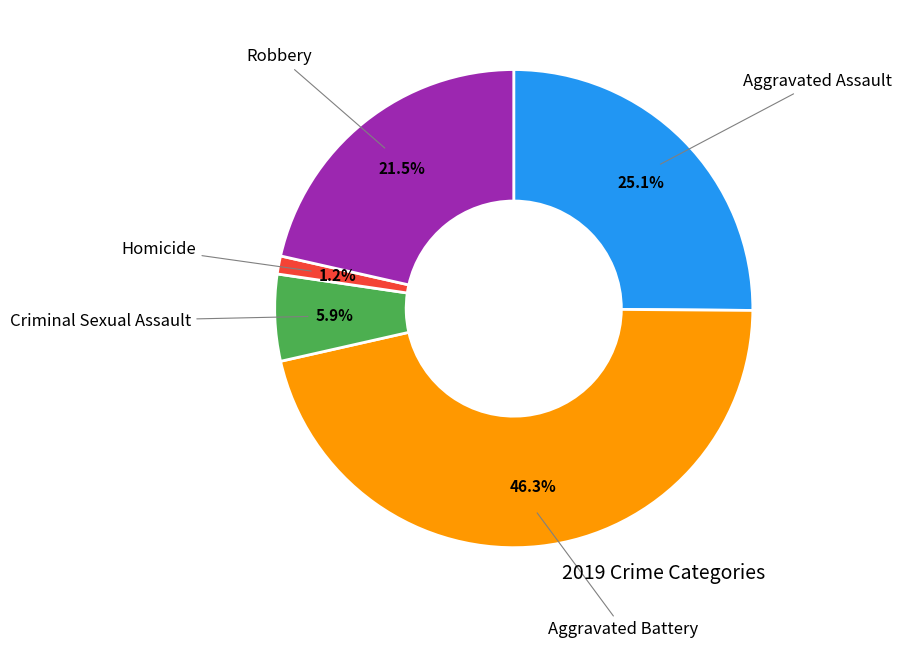

Is there a majority slice in this chart?

No